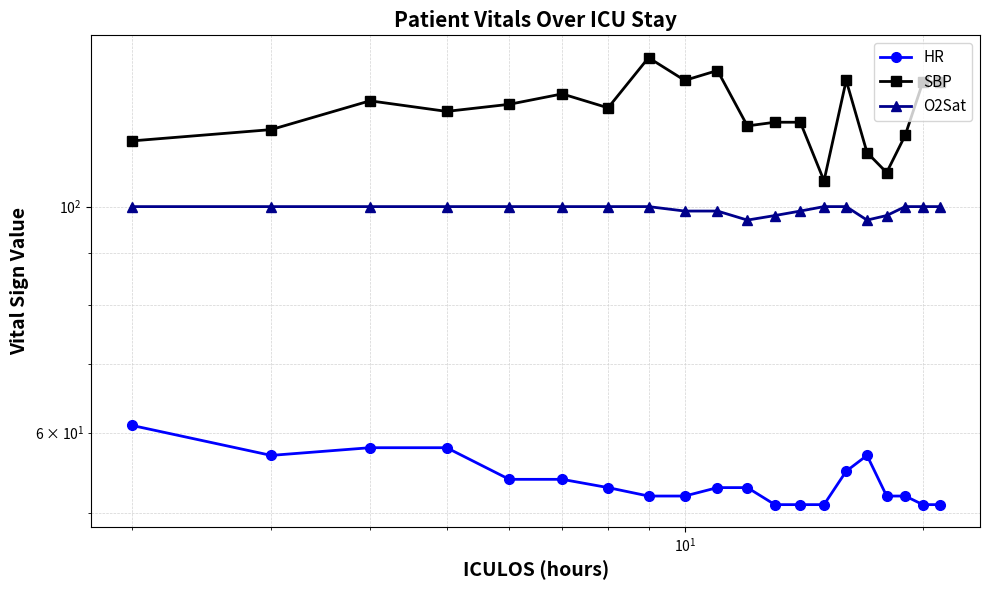

The value of O2Sat at 15 is 154.7. True or false?

False